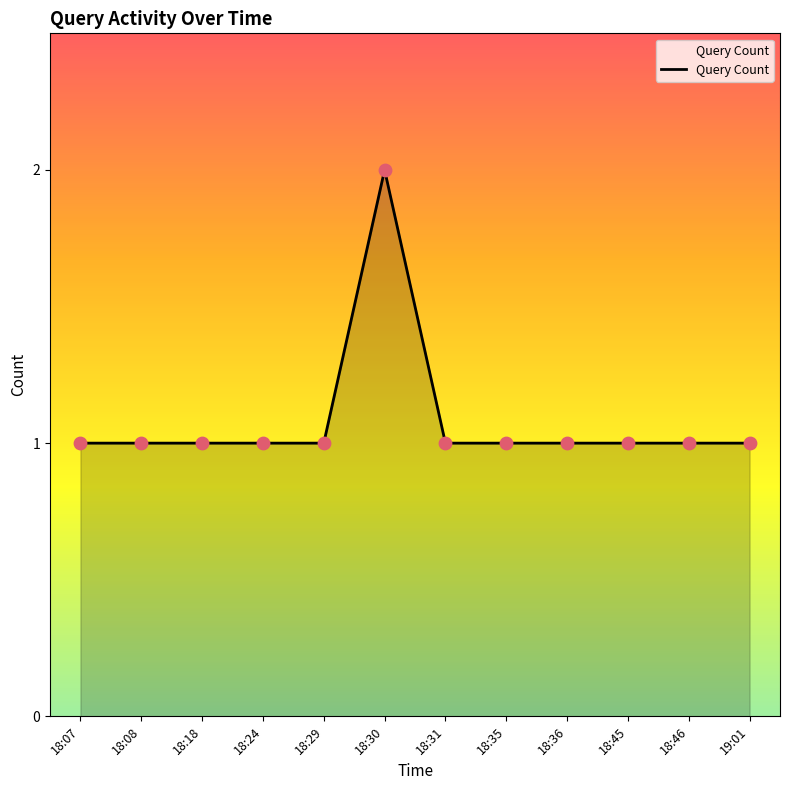

What is the ratio of the value at 18:07 to the value at 18:35?

1.0